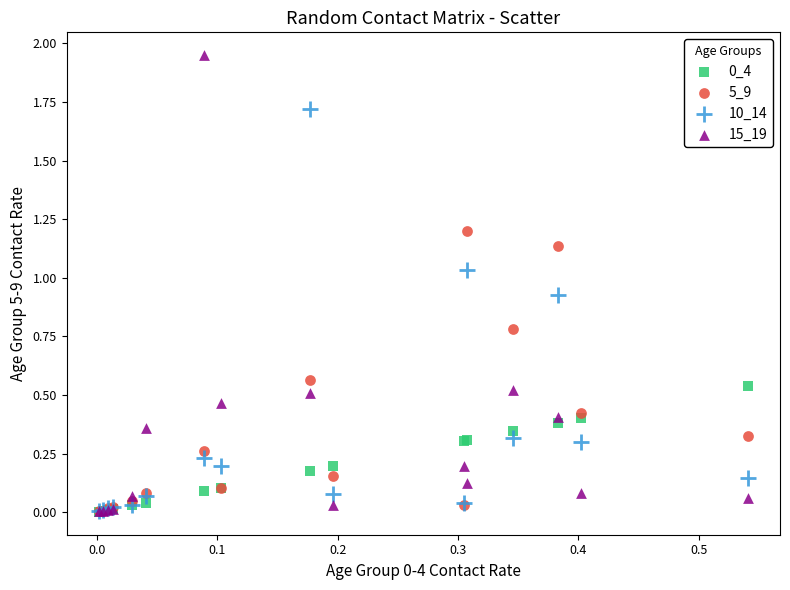

Which series reaches the maximum Y coordinate?

15_19